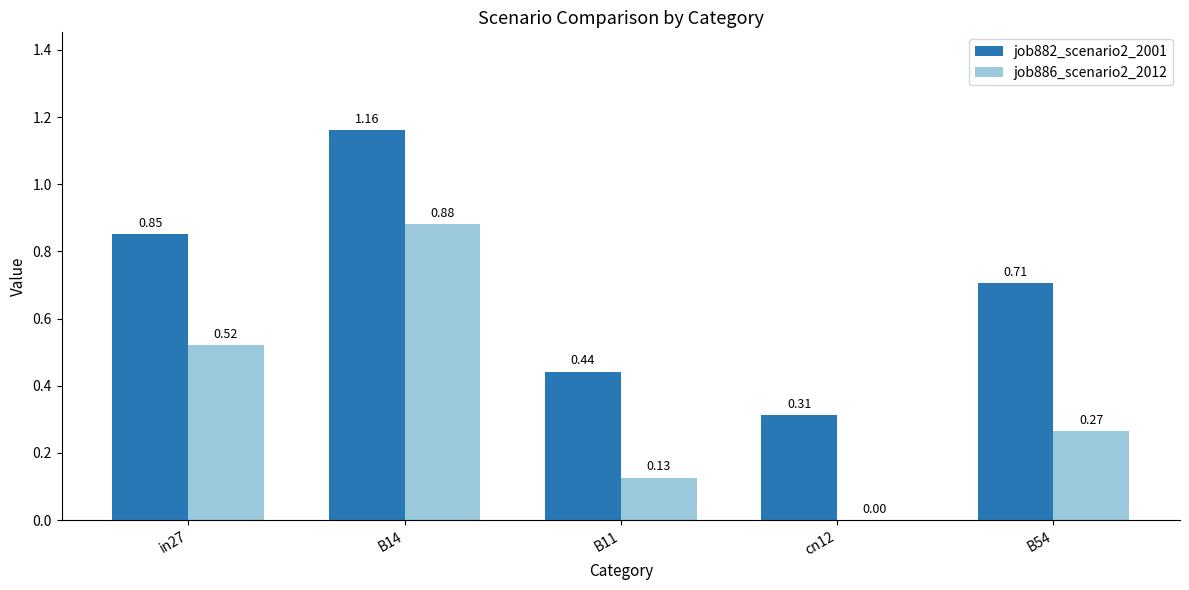

What is the sum of all job886_scenario2_2012 values?

1.8